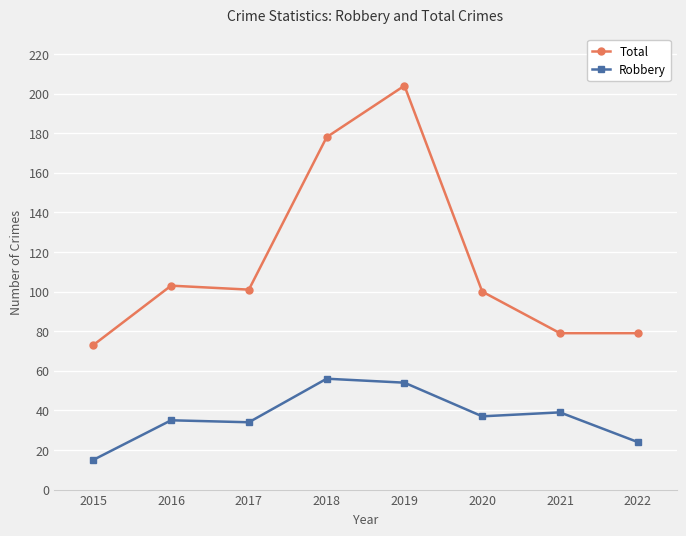

At 2016, list the series in order from largest to smallest.

Total, Robbery